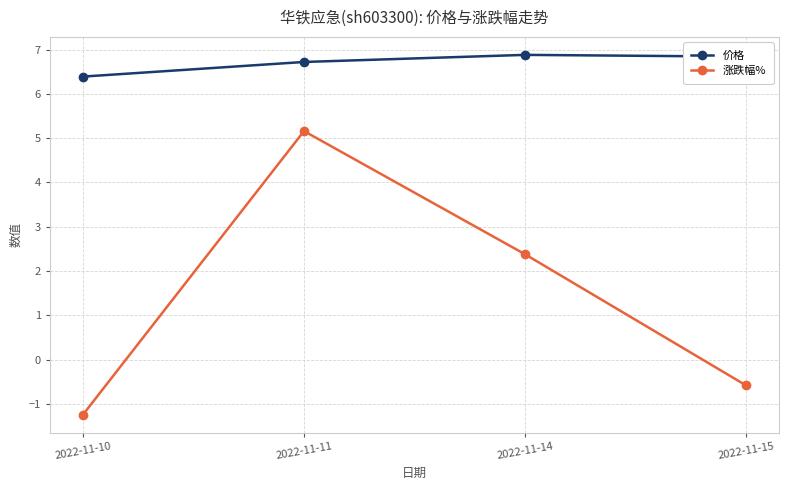

Between 2022-11-11 and 2022-11-15, which series saw the biggest shift?

涨跌幅%